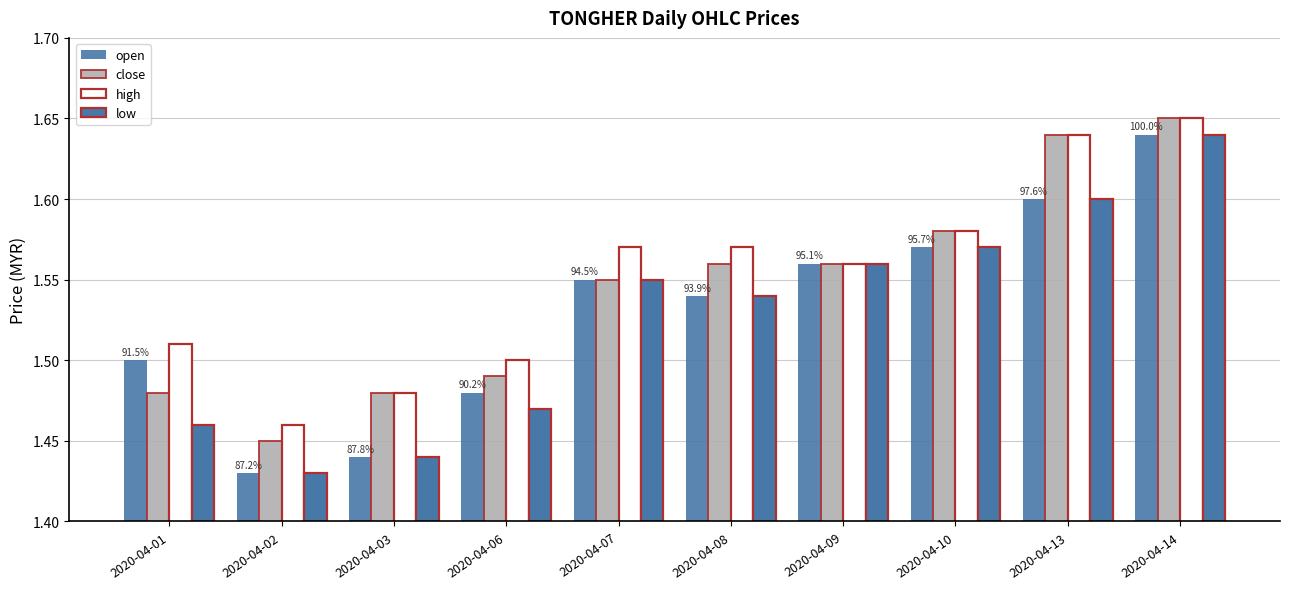

Reading left to right, list all the values displayed in this chart.

open: 2020-04-01=1.5	2020-04-02=1.4	2020-04-03=1.4	2020-04-06=1.5	2020-04-07=1.6	2020-04-08=1.5	2020-04-09=1.6	2020-04-10=1.6	2020-04-13=1.6	2020-04-14=1.6
close: 2020-04-01=1.5	2020-04-02=1.4	2020-04-03=1.5	2020-04-06=1.5	2020-04-07=1.6	2020-04-08=1.6	2020-04-09=1.6	2020-04-10=1.6	2020-04-13=1.6	2020-04-14=1.6
high: 2020-04-01=1.5	2020-04-02=1.5	2020-04-03=1.5	2020-04-06=1.5	2020-04-07=1.6	2020-04-08=1.6	2020-04-09=1.6	2020-04-10=1.6	2020-04-13=1.6	2020-04-14=1.6
low: 2020-04-01=1.5	2020-04-02=1.4	2020-04-03=1.4	2020-04-06=1.5	2020-04-07=1.6	2020-04-08=1.5	2020-04-09=1.6	2020-04-10=1.6	2020-04-13=1.6	2020-04-14=1.6